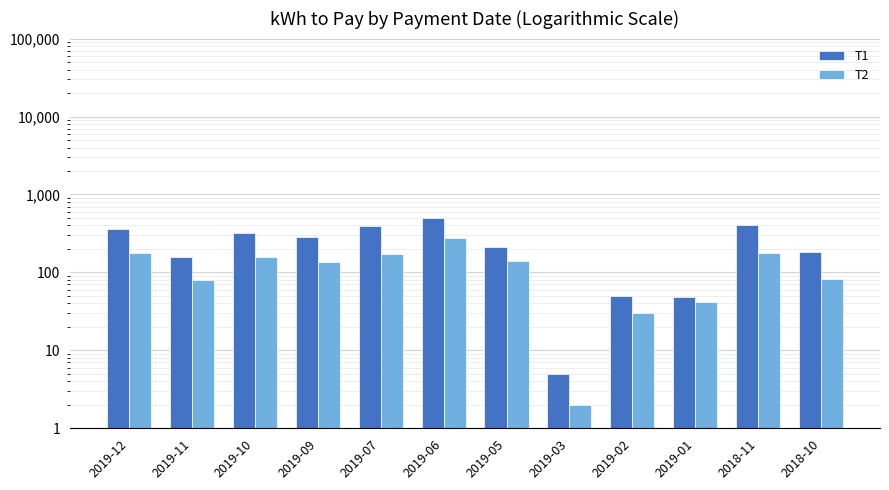

Are the bars grouped side by side (vs. stacked)?

Yes